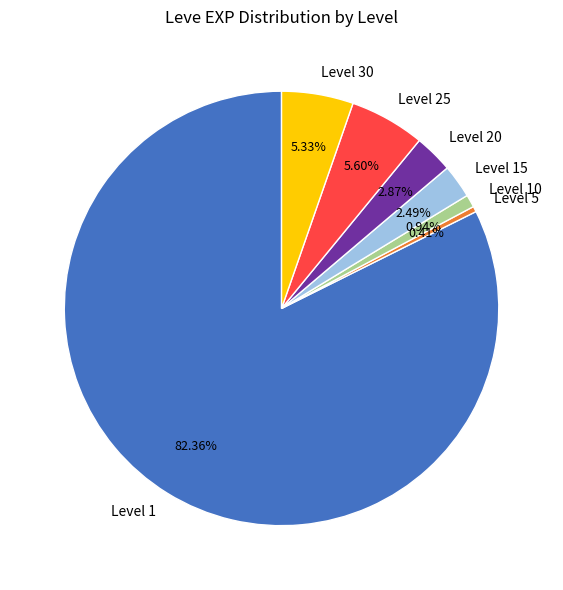

Is there a majority slice in this chart?

Yes